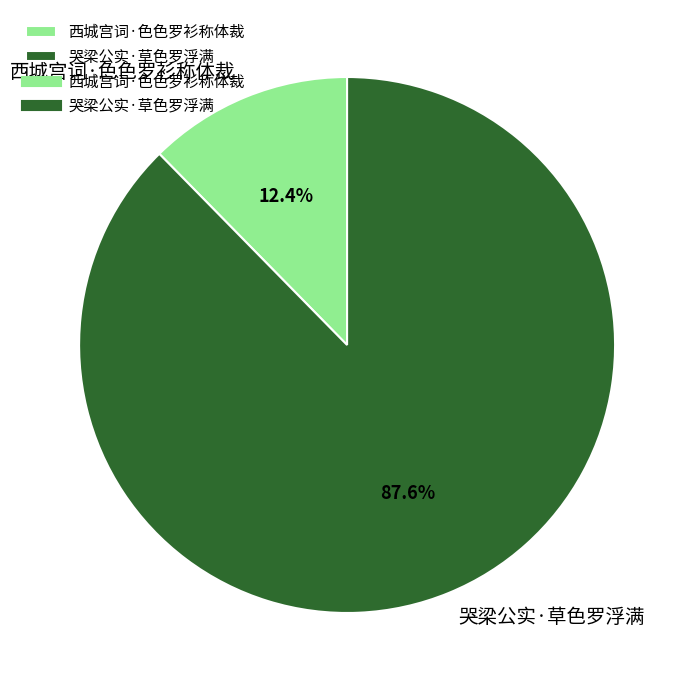

Which slice is the smallest?

西城宫词·色色罗衫称体裁